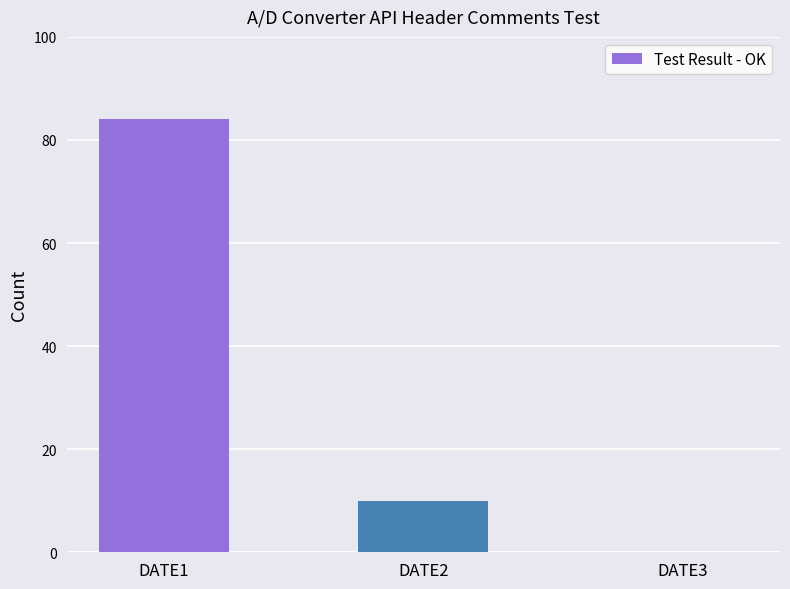

What is the greatest value displayed?

84